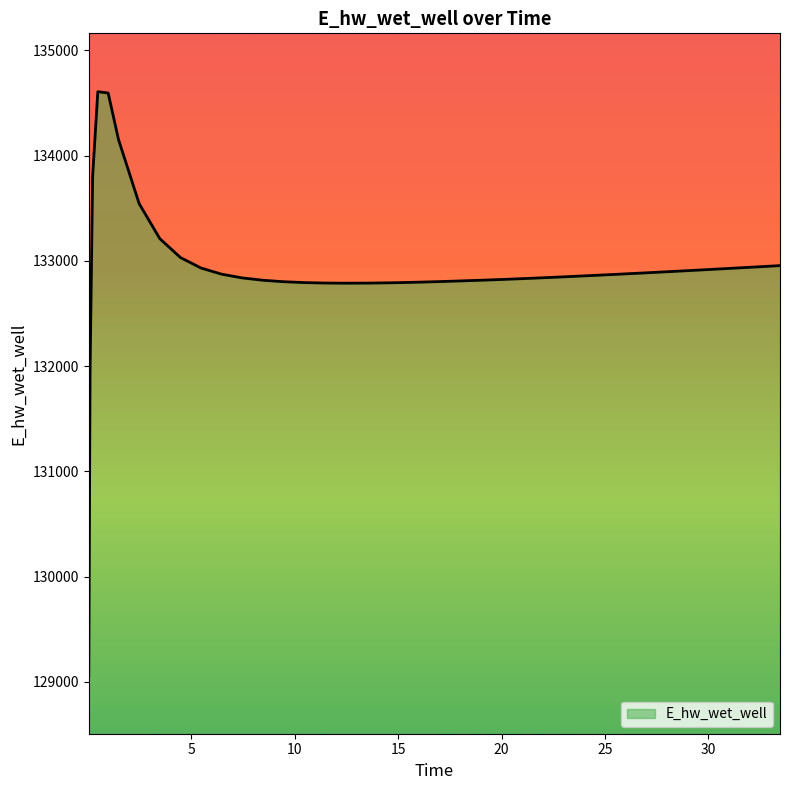

What is the smallest value displayed?

129062.3